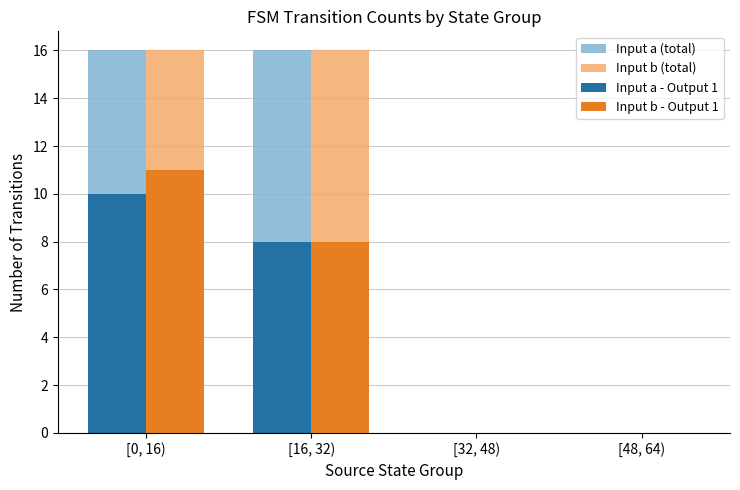

The value of Input a (total) at [48, 64) is -8. True or false?

False